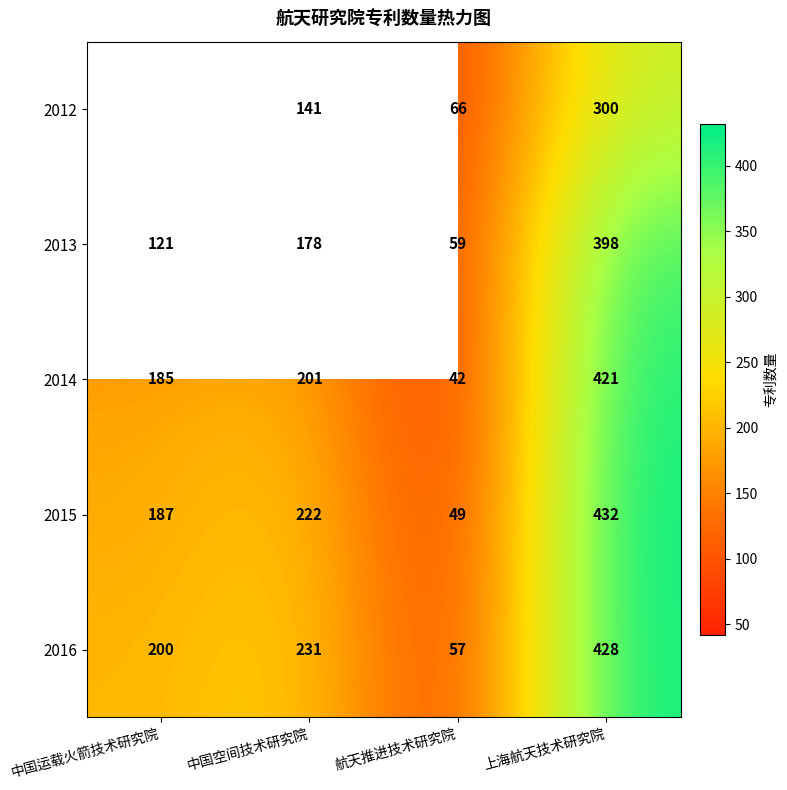

What is the difference between the highest and lowest values at 航天推进技术研究院?

24